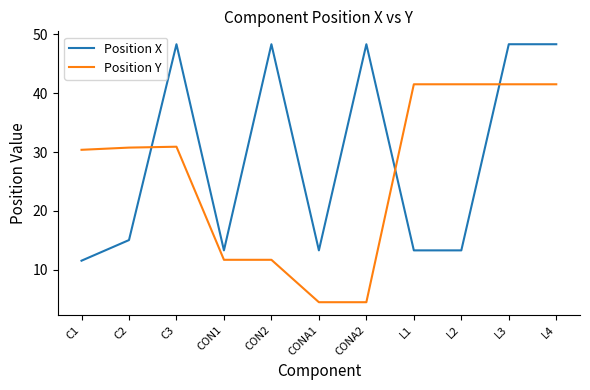

Where does the Position Y series first go above 30?

C1